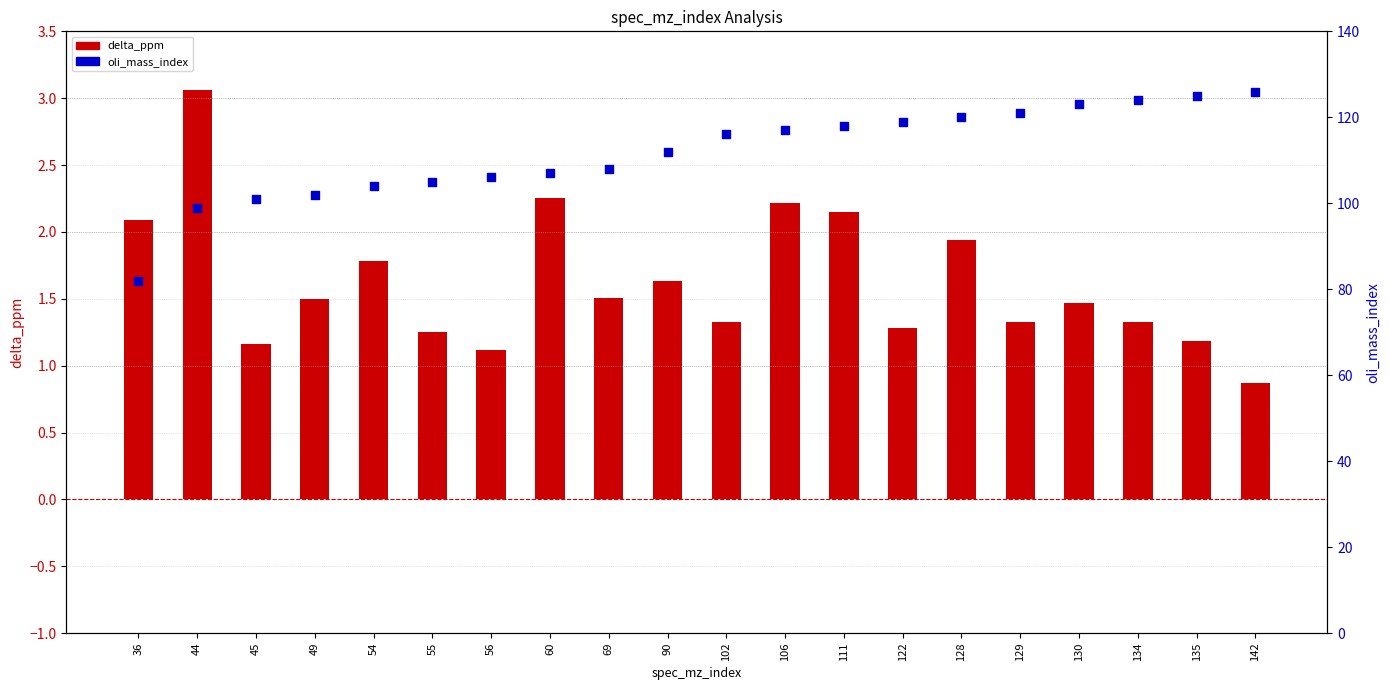

Which series has the widest spread of Y values?

oli_mass_index